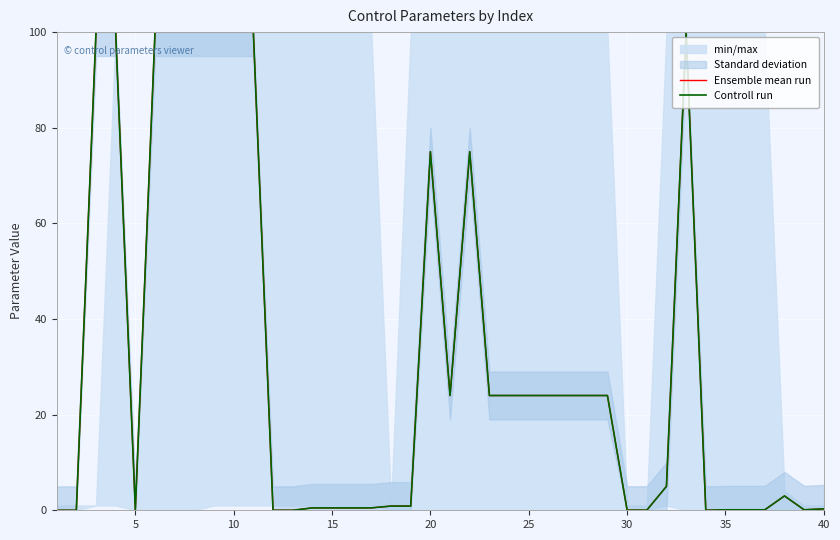

Which series has the largest total across all categories?

Ensemble mean run